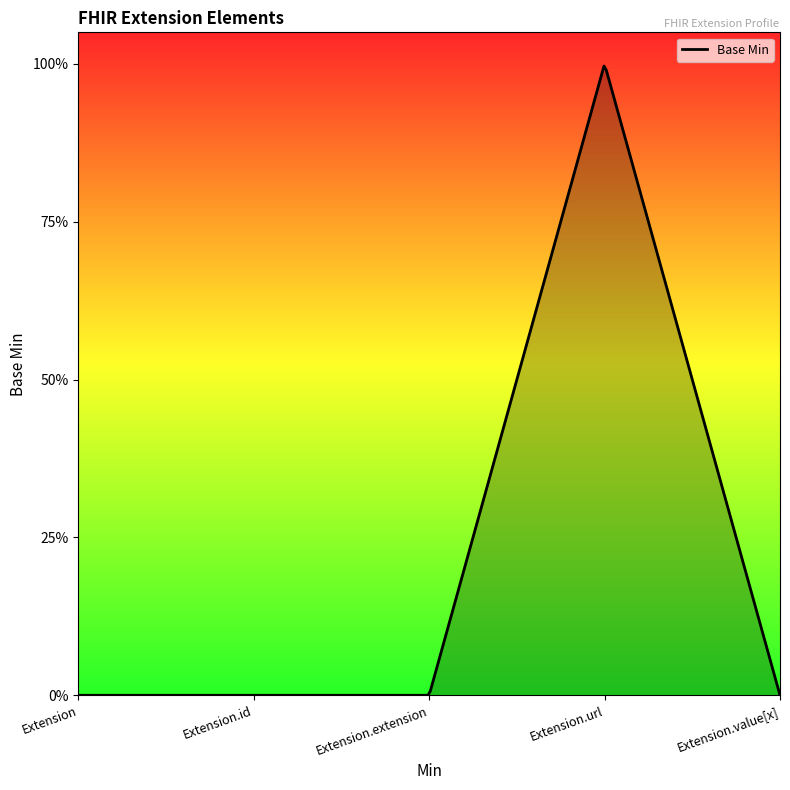

Does the chart have visible grid lines?

No